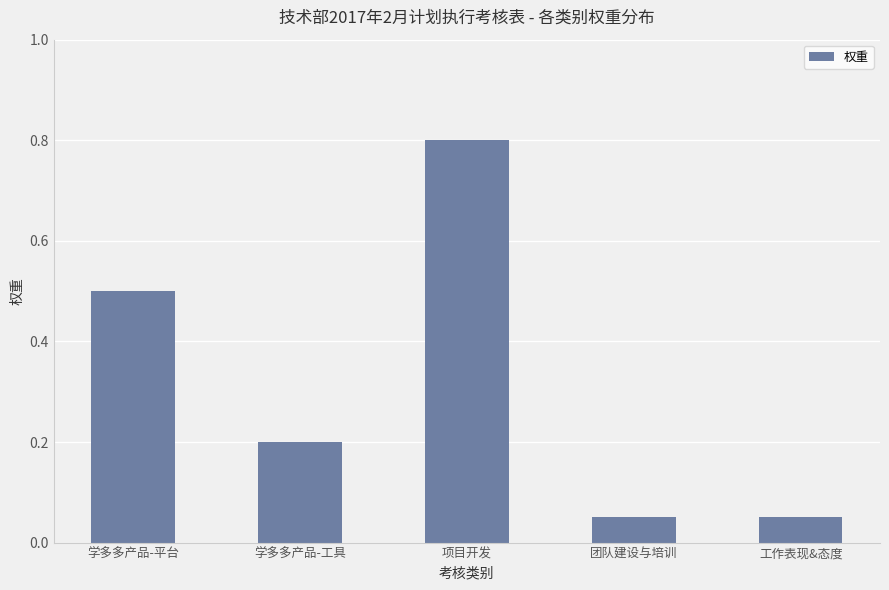

What is the label of the 5th bar from the right?

学多多产品-平台